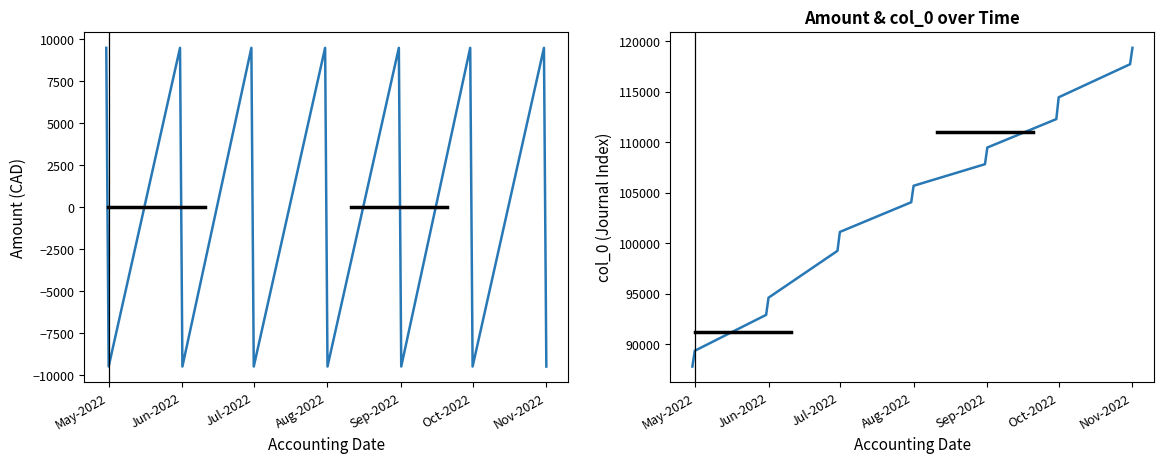

At how many categories does at least one series exceed 109700?

4